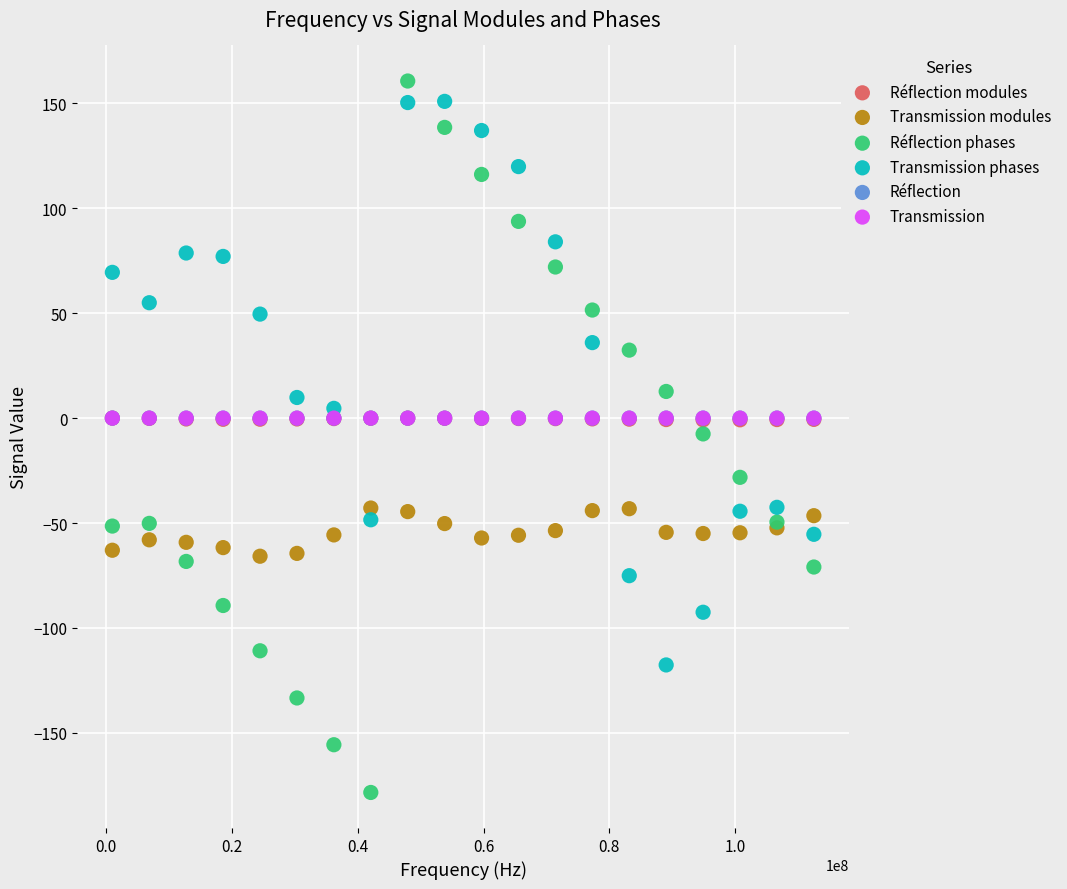

Which series reaches the minimum Y coordinate?

Réflection phases